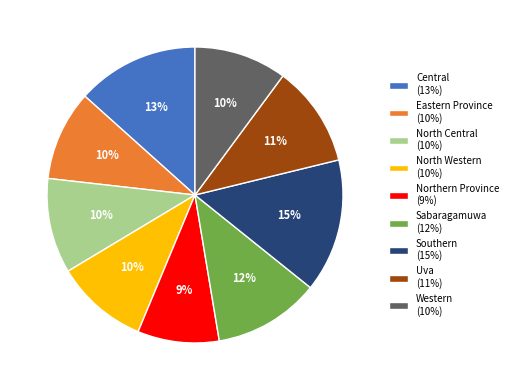

To the nearest percent, what is the difference between the largest and smallest slice percentages?

6%